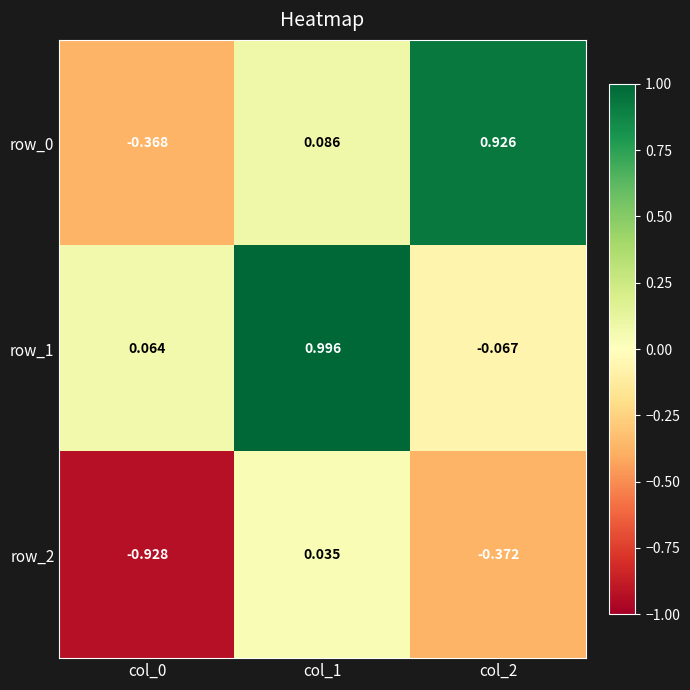

Is the value of row_2 at col_0 greater than the value of row_1 at col_1?

No